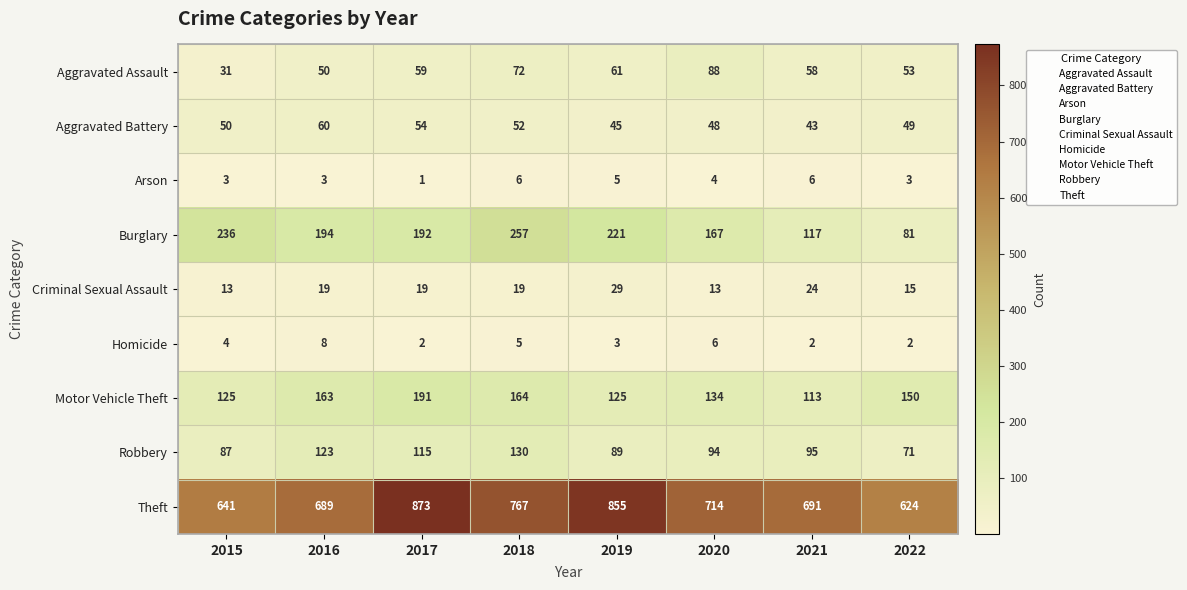

Is it true that Theft equals 207 at 2020?

False